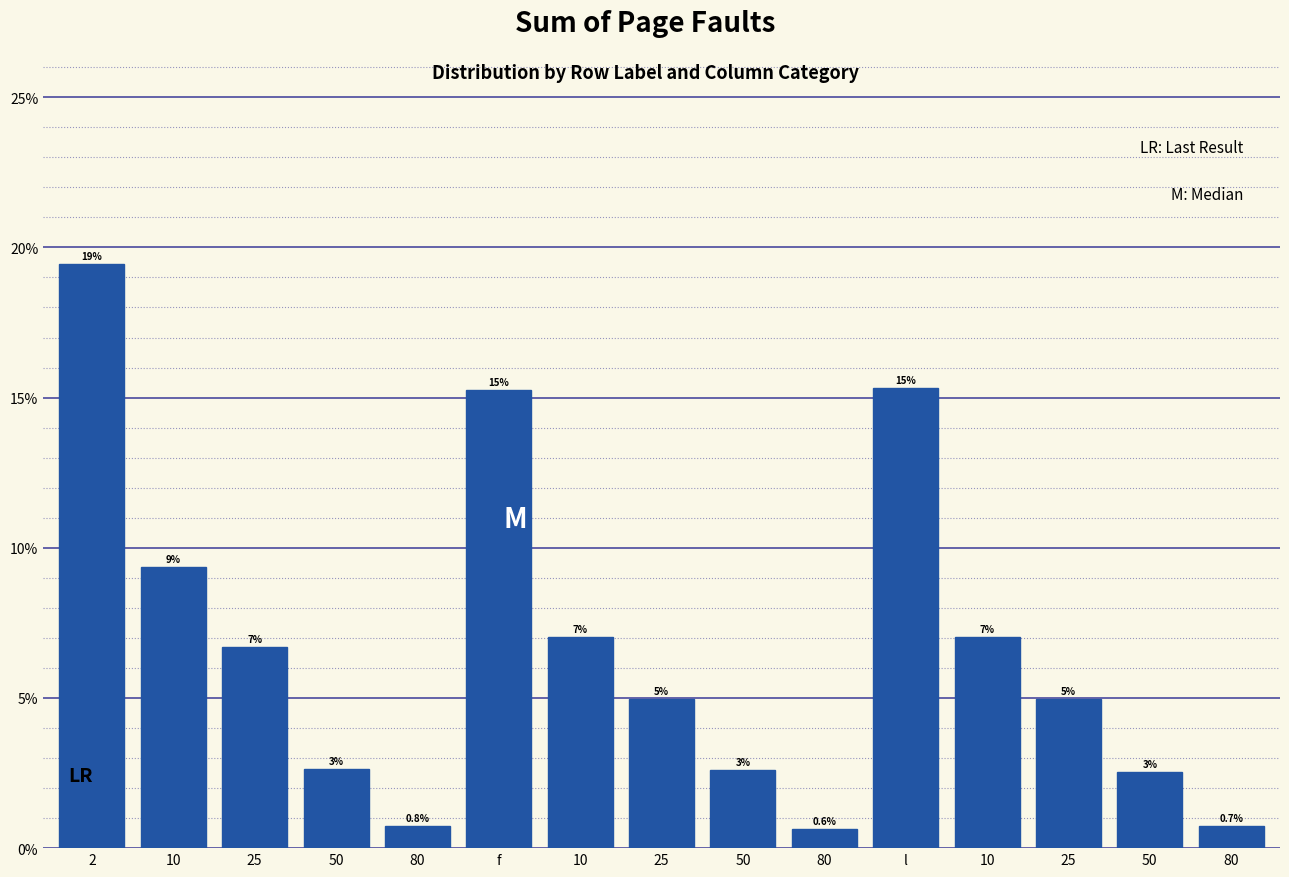

Does the chart contain any negative values?

No